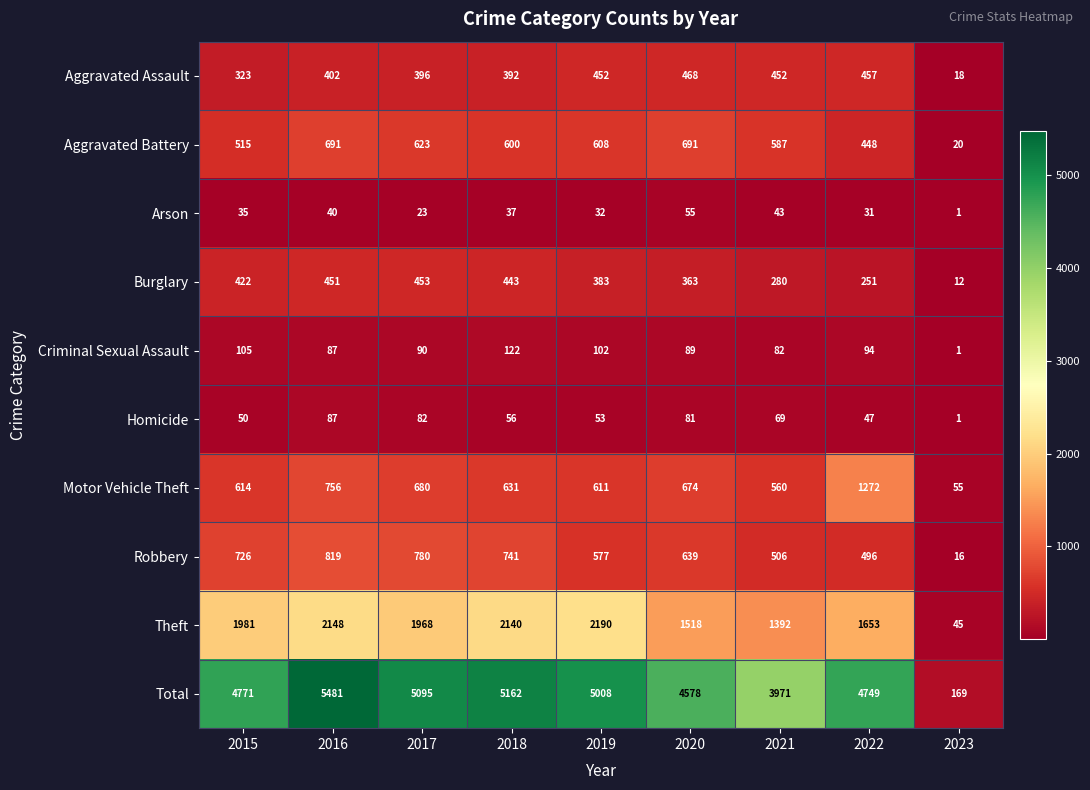

How many series are shown in this chart?

10